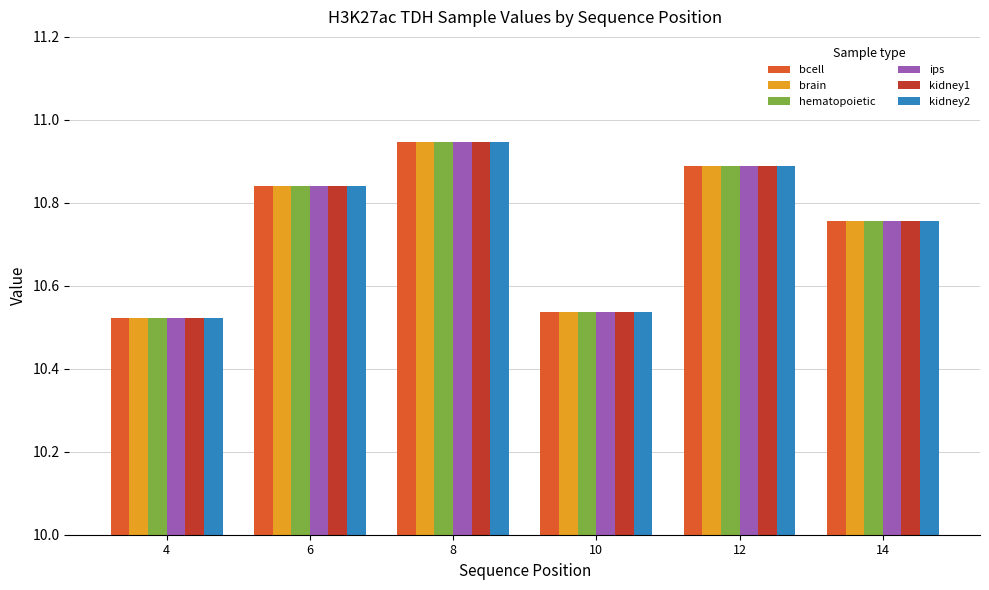

At which category does the chart reach its minimum across all series?

4